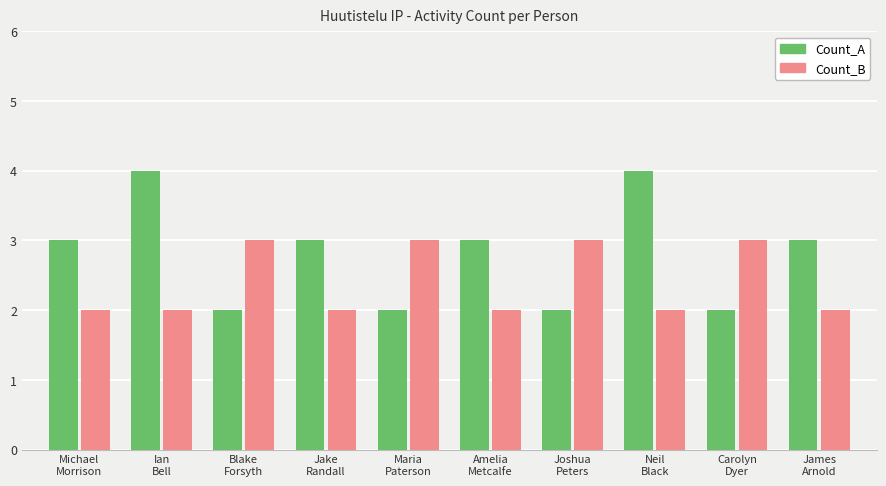

How many series are shown in this chart?

2